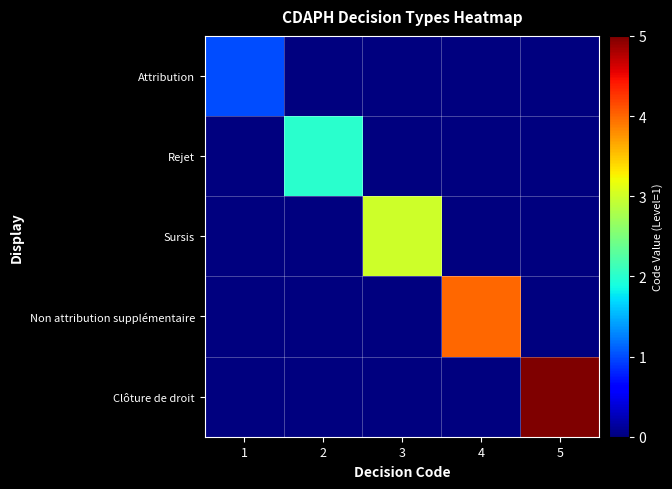

Which label corresponds to the smallest value in the chart?

2